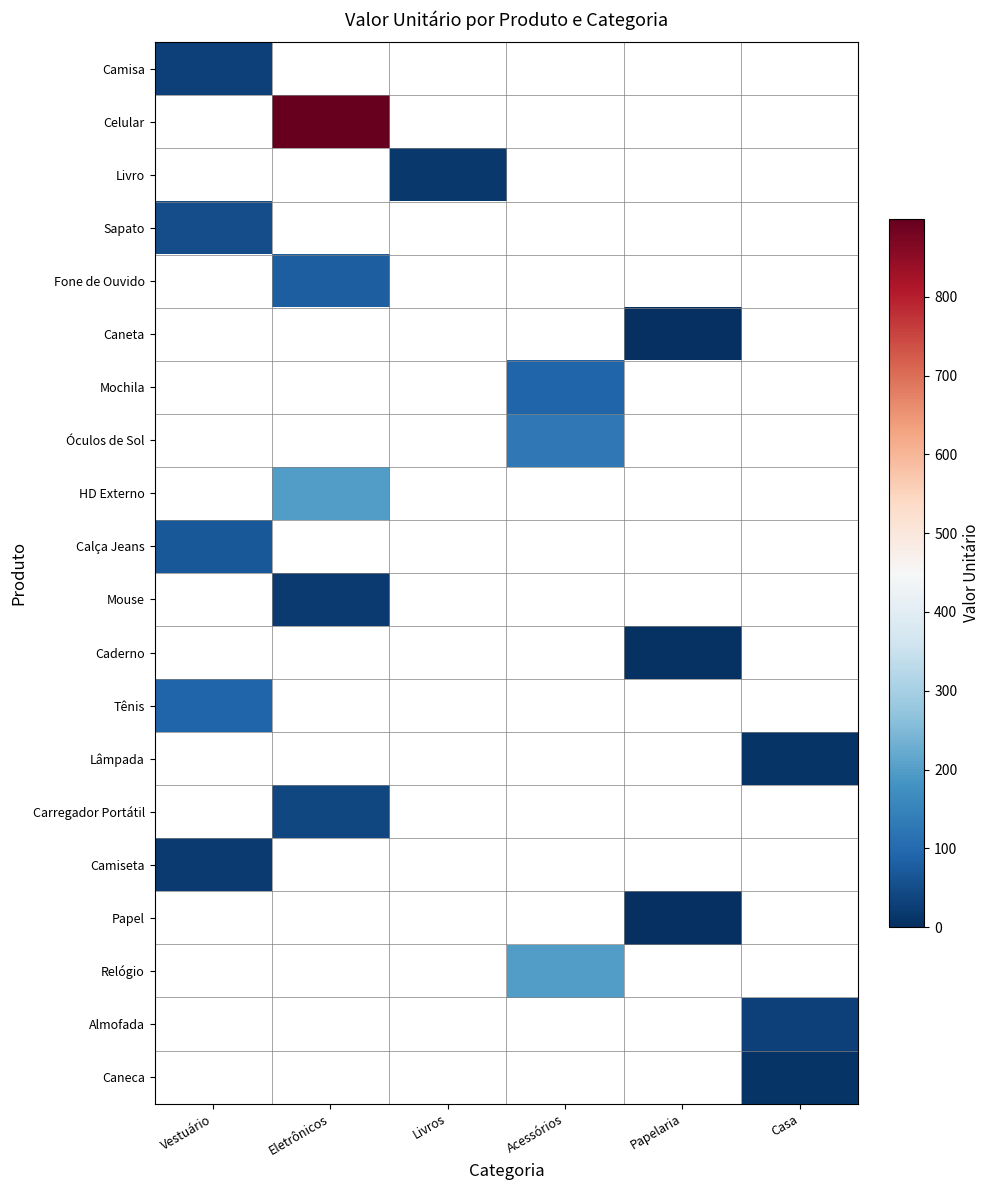

Is it true that Carregador Portátil equals 21.6 at Eletrônicos?

False